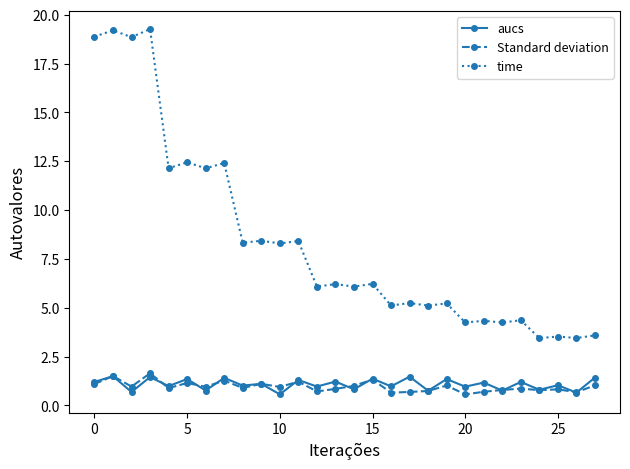

Which series has the largest range (max minus min)?

time